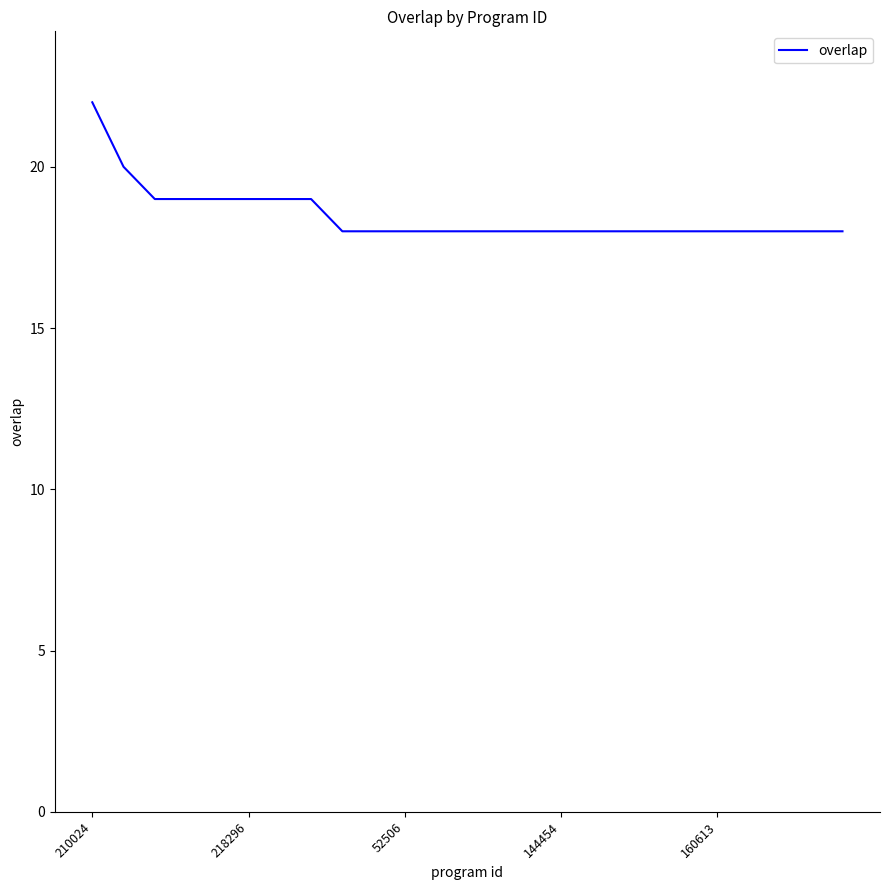

What is the smallest value displayed?

18